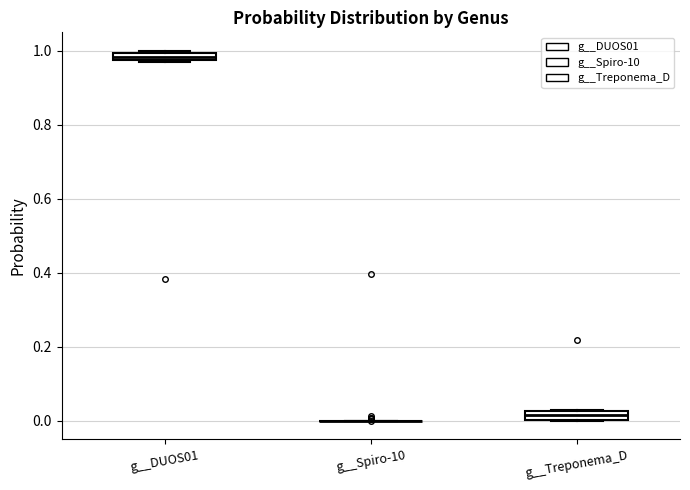

Where is the upper edge of the box for g__DUOS01 on the y-axis? The values are not printed on the chart, so give them approximately, as read against the axis.

1.00